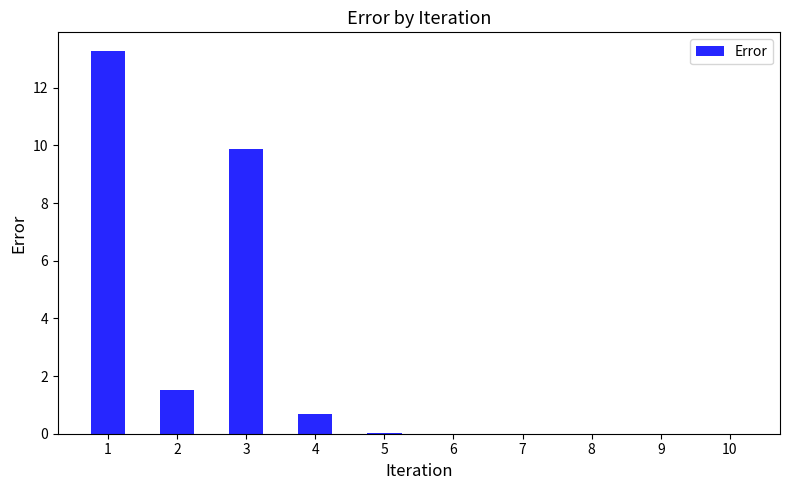

What is the maximum value shown in the chart?

13.3